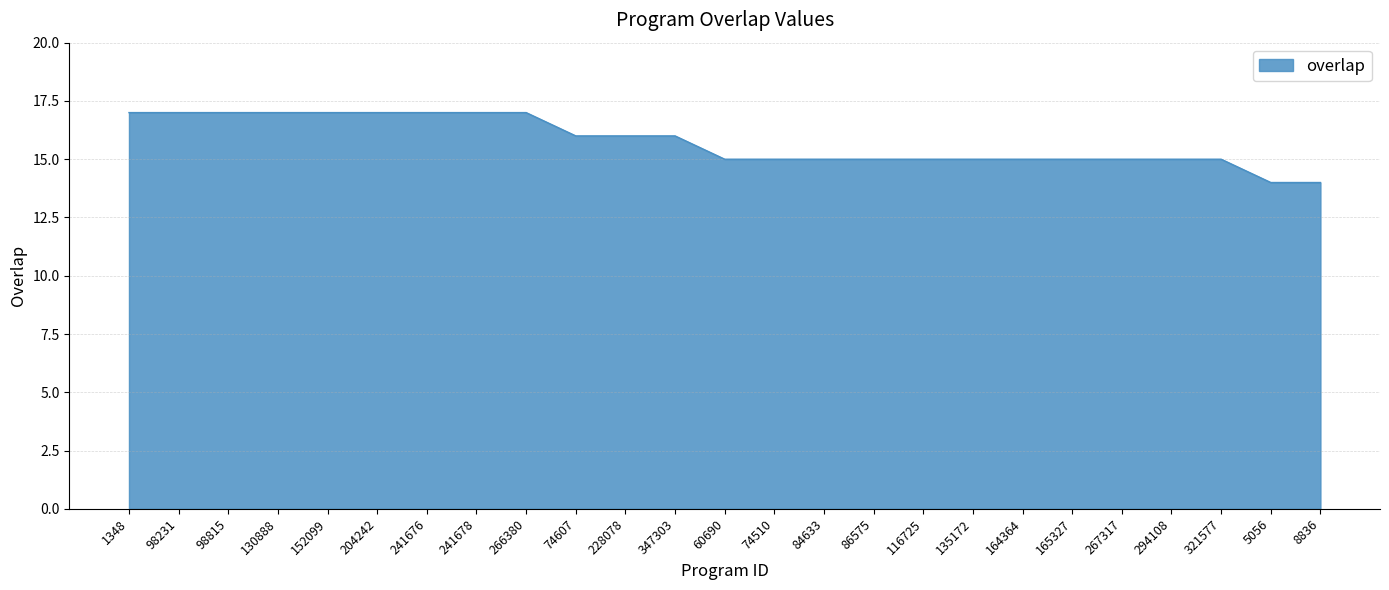

What position from the left is 1348?

1